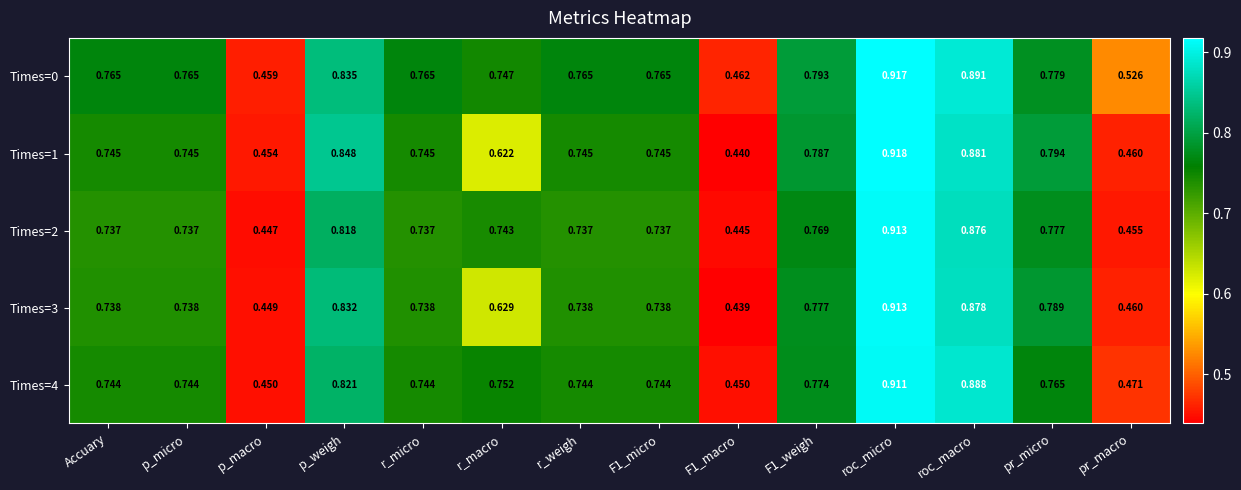

Which label corresponds to the largest value in the chart?

roc_micro